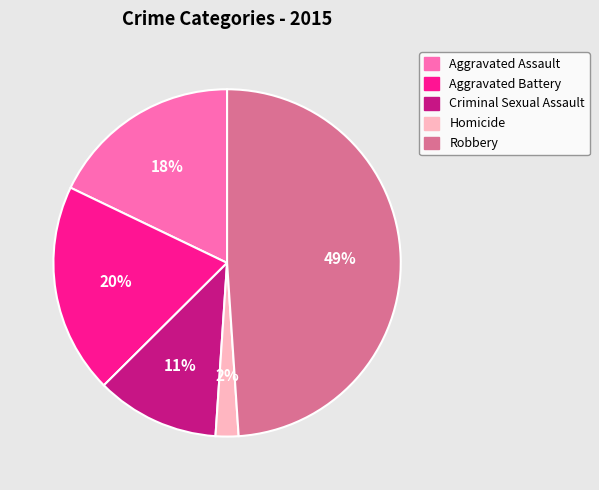

Count the number of slices in the pie.

5